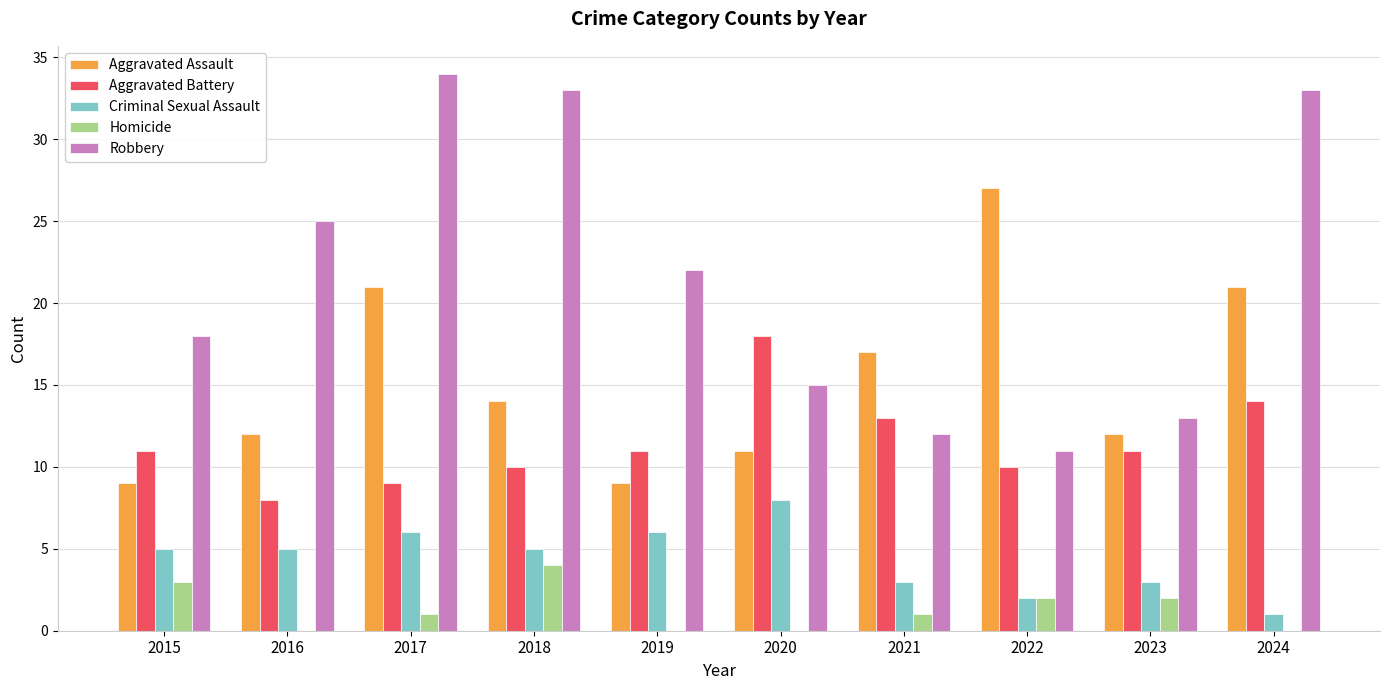

Which category has the highest value in the Criminal Sexual Assault series?

2020